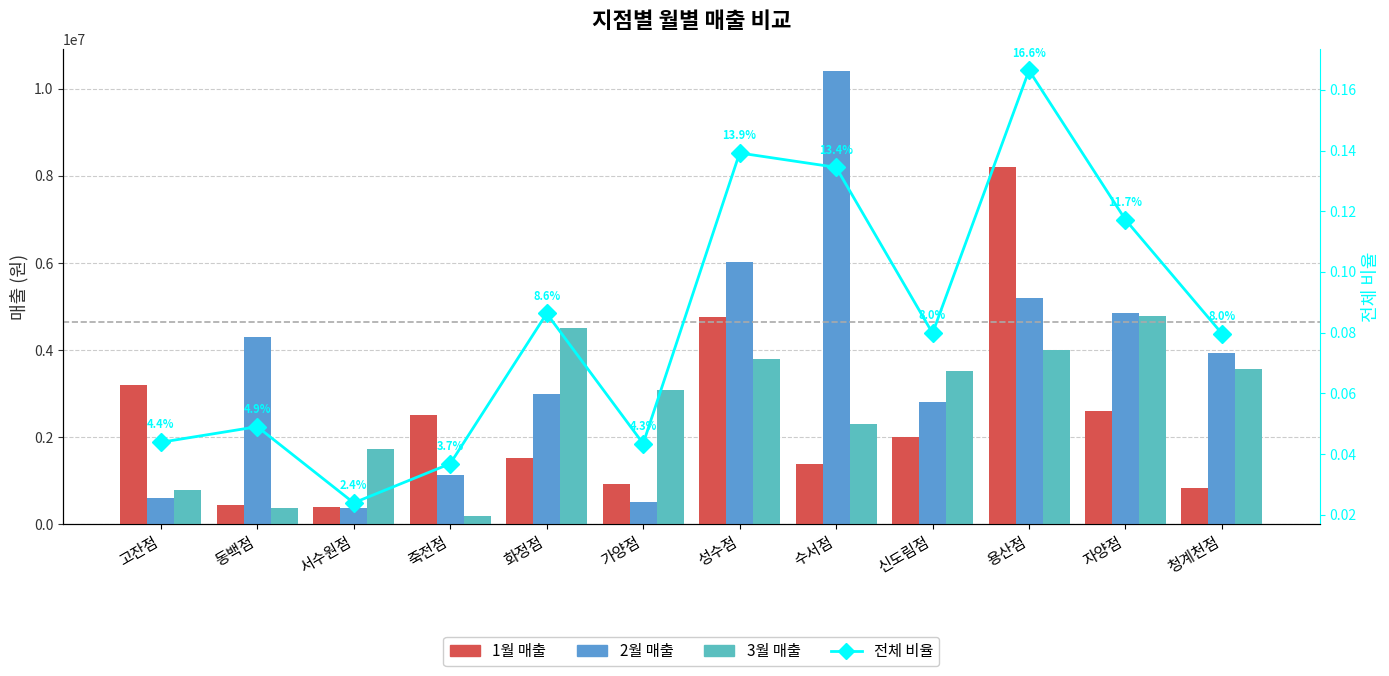

How many values in the 2월 매출 series exceed 3929400?

5